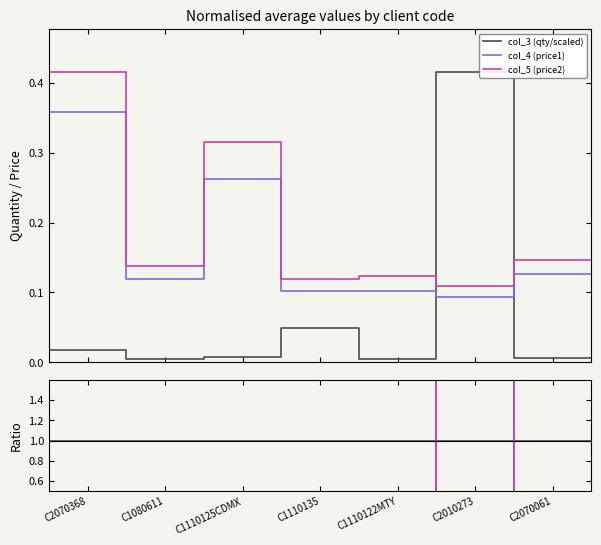

True or false: col_4 (price1) and col_5 (price2) intersect in this chart.

False